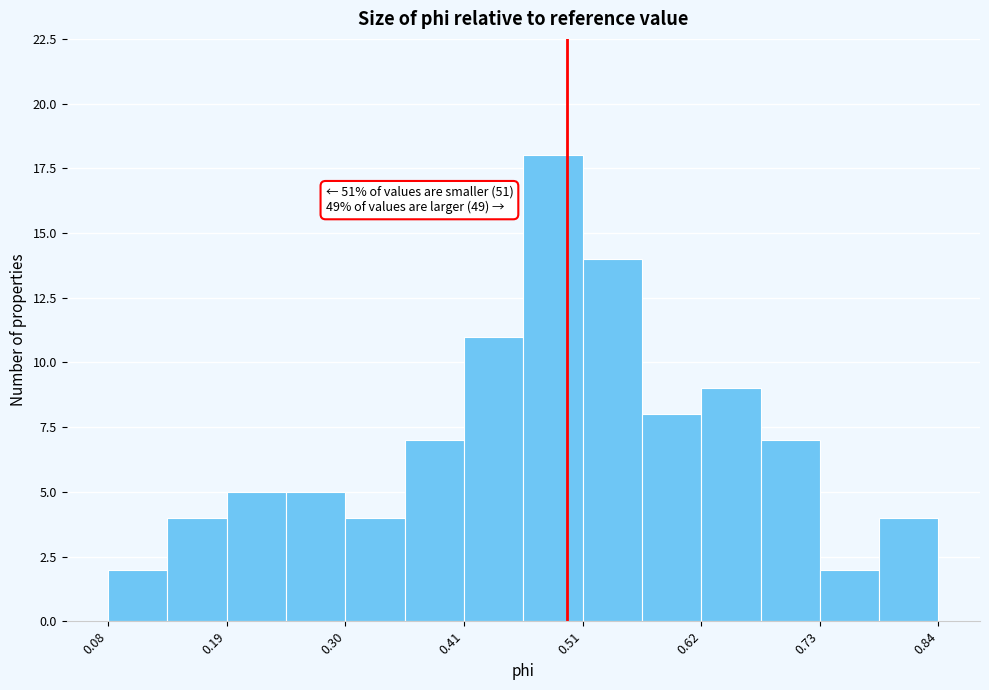

Read against the x-axis, roughly where is the centre of the tallest bar?

0.48